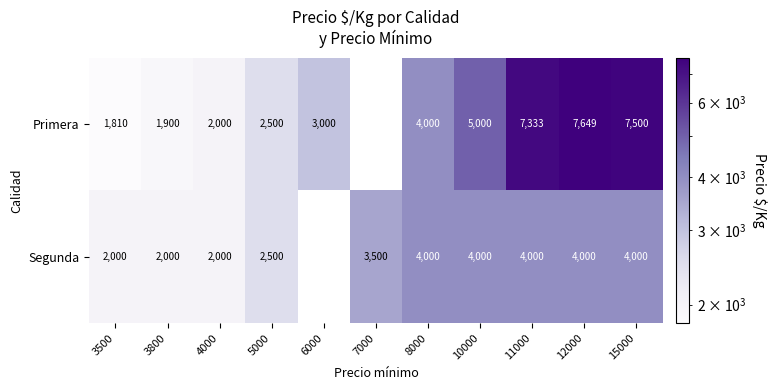

What is the total value across all series at 3500?

3810